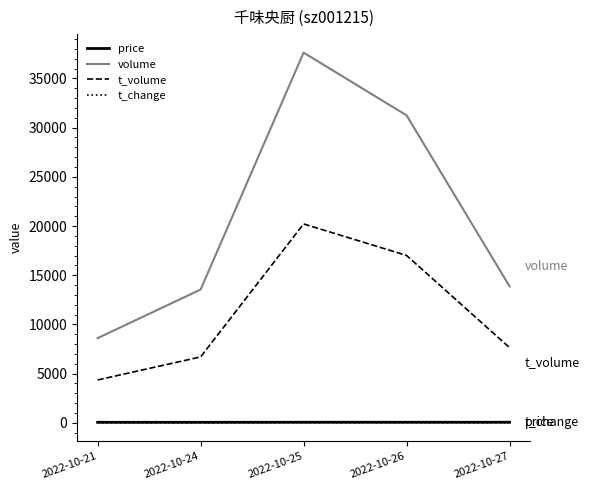

Which series has the largest range (max minus min)?

volume